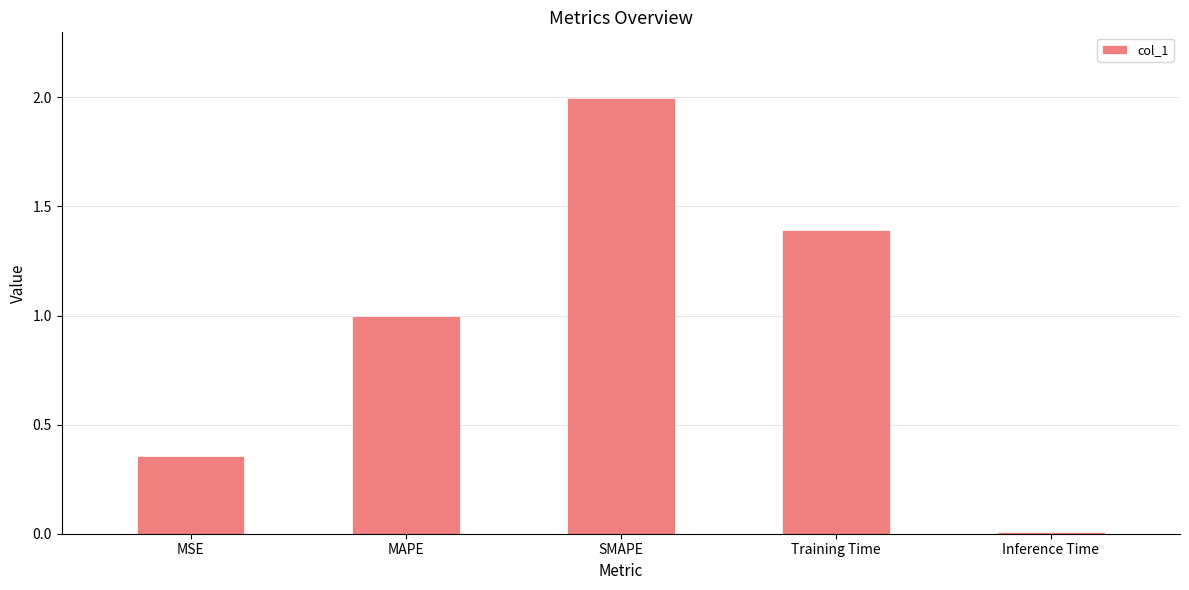

Approximately how many times larger is the value at Training Time compared to SMAPE?

0.7